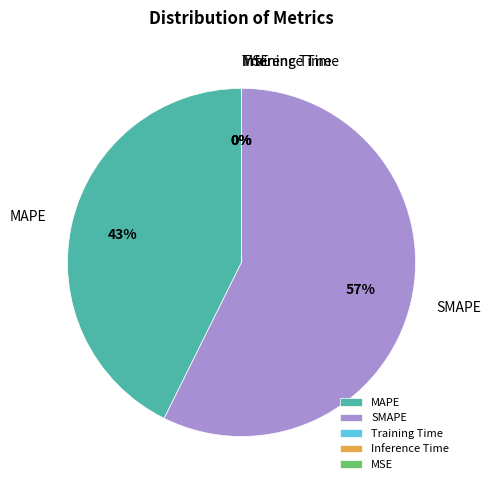

Is there a majority slice in this chart?

Yes